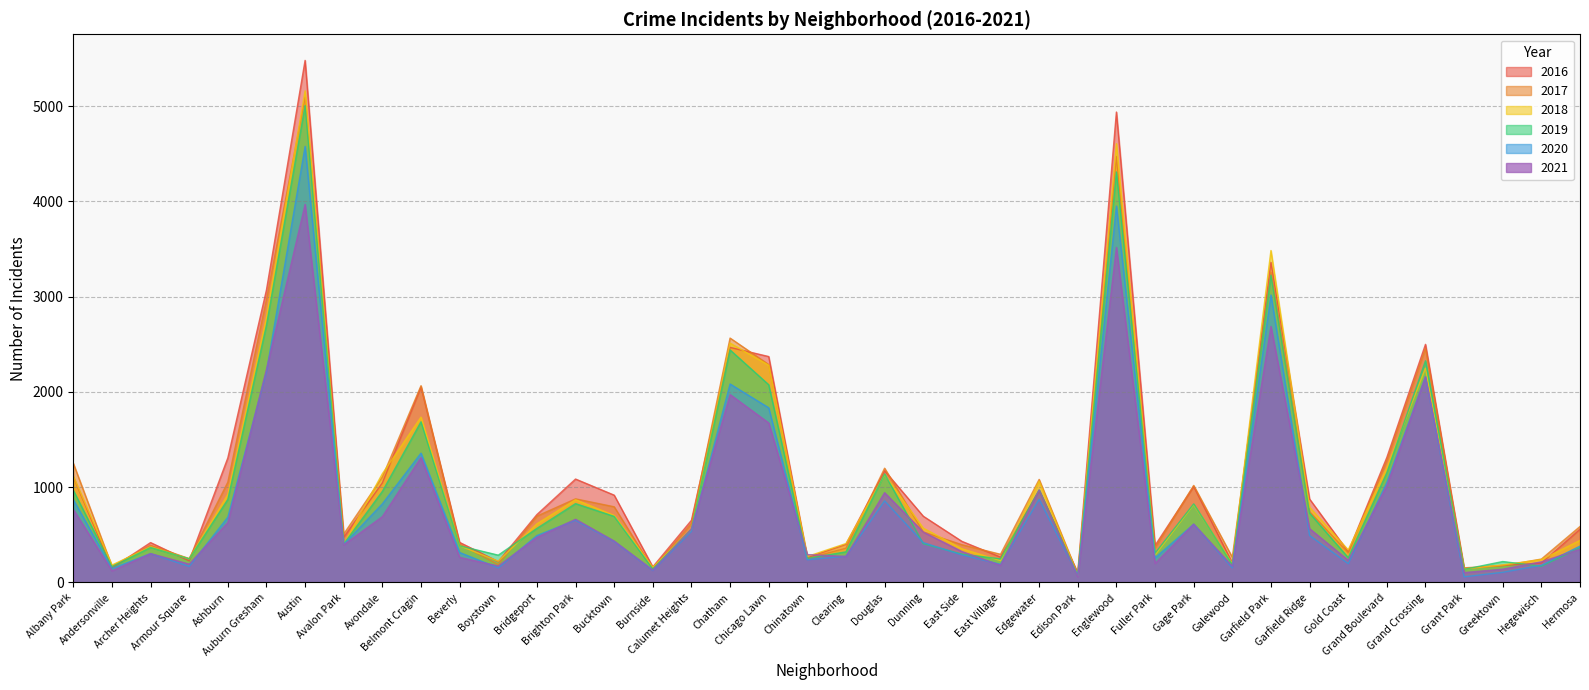

Reading left to right, extract all data points from this chart.

2017: 1252	171	391	251	1053	2973	5095	509	1107	2066	404	188	697	878	795	145	620	2566	2288	253	360	1200	531	397	296	1082	87	4472	365	1019	265	3257	743	311	1281	2456	154	176	246	588
2019: 968	166	368	249	872	2701	5008	405	957	1687	385	287	568	828	694	142	561	2441	2076	253	322	1140	407	298	248	972	77	4310	308	825	189	3226	728	261	1153	2328	138	220	171	365
2021: 767	123	303	193	629	2237	3970	395	692	1312	264	173	474	664	435	130	559	1973	1675	293	274	943	530	325	180	970	62	3518	200	613	170	2688	565	233	1015	2160	104	140	217	350
2020: 870	147	303	169	686	2213	4578	400	826	1358	315	153	493	654	431	126	538	2084	1834	239	276	857	419	290	191	873	75	3952	259	612	154	3018	493	198	1052	2158	60	107	181	382
2018: 1117	183	374	248	924	2787	5162	401	1142	1736	386	224	616	869	704	160	554	2513	2281	273	409	1131	571	354	230	1063	75	4607	289	816	201	3485	790	342	1205	2250	141	185	240	442
2016: 1110	151	419	227	1308	3071	5481	475	1046	2053	421	219	713	1086	917	164	653	2468	2372	262	401	1173	696	432	267	965	103	4939	389	1008	205	3361	876	323	1313	2500	146	180	204	559